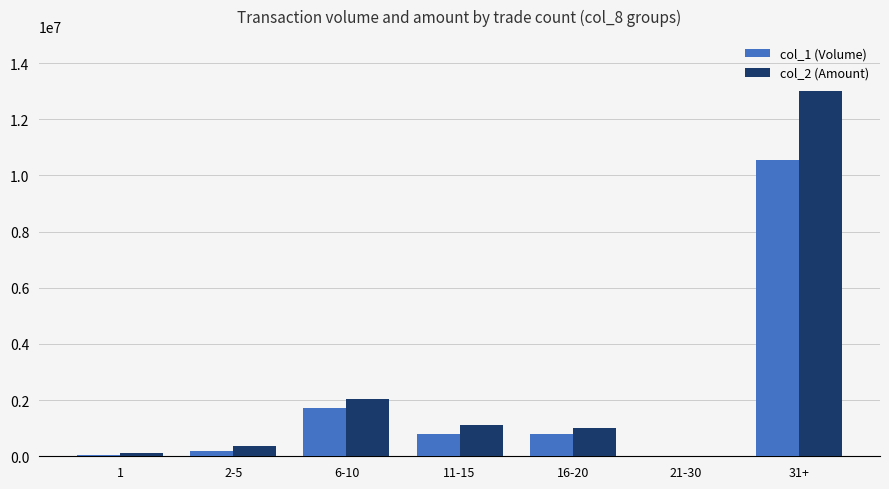

What is the greatest value displayed?

13006500